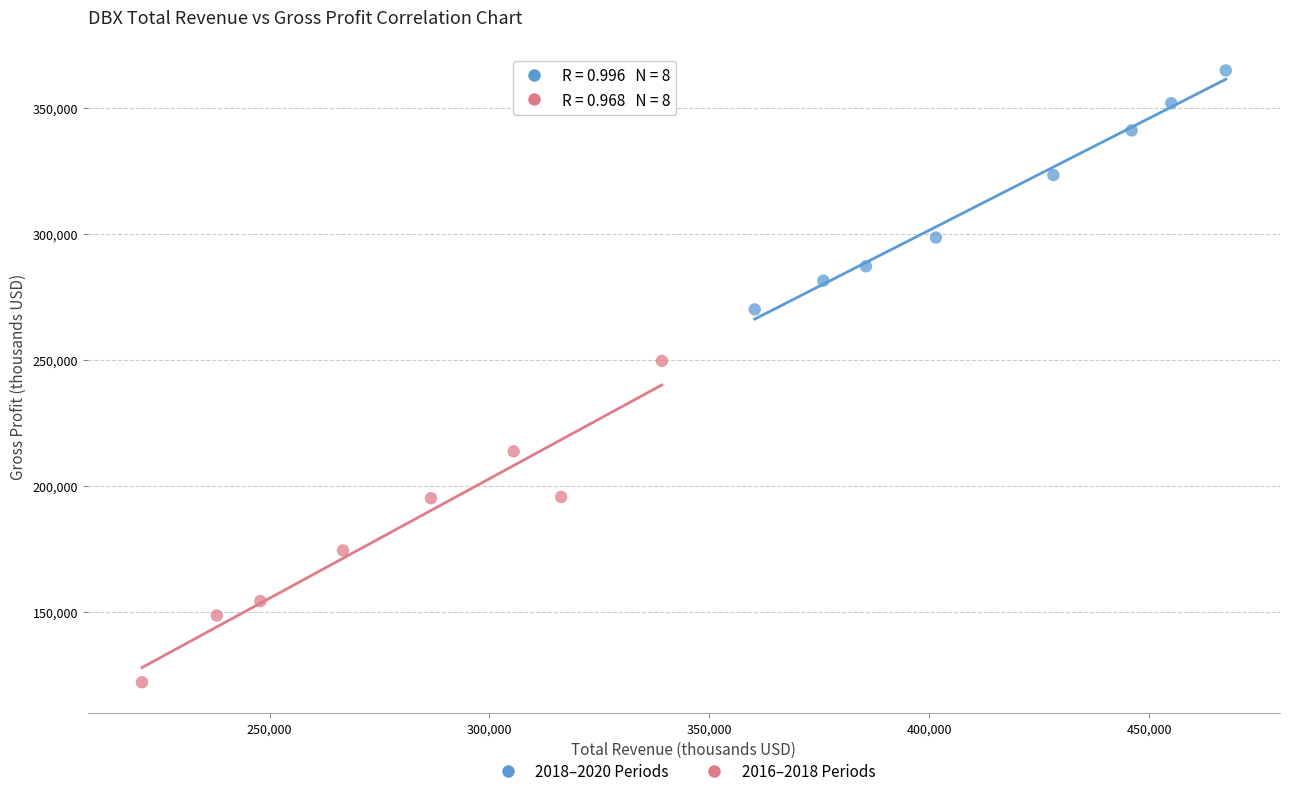

Which series has the widest spread of Y values?

2016–2018 Periods